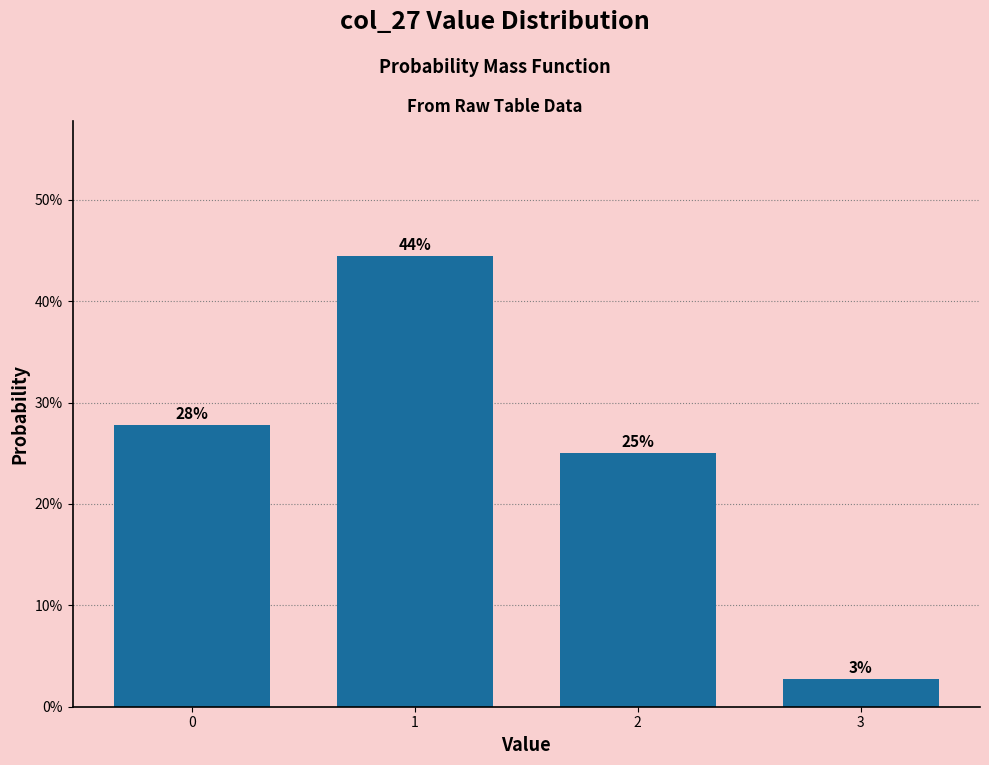

Are the bars horizontal?

No